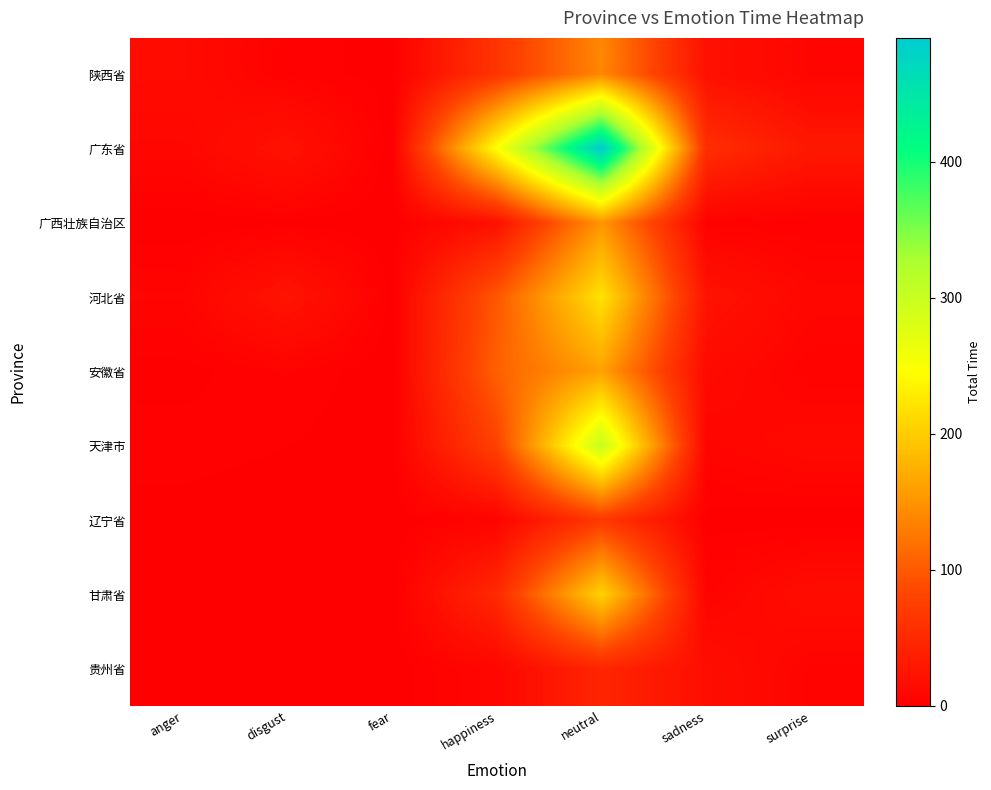

What is the spread (max minus min) of values at happiness?

242